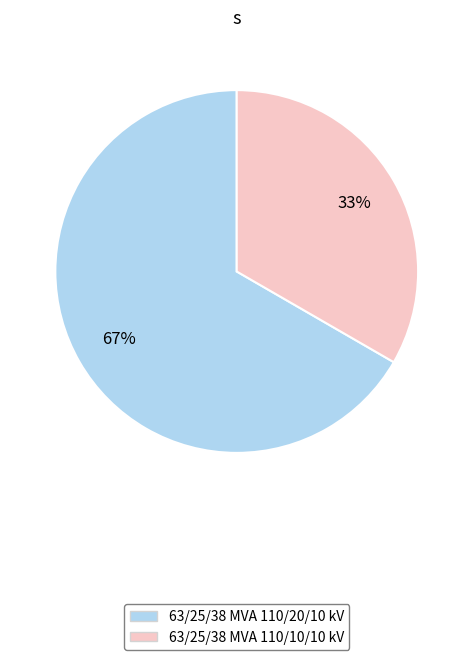

To the nearest percent, what percentage of the pie is 63/25/38 MVA 110/10/10 kV?

33%